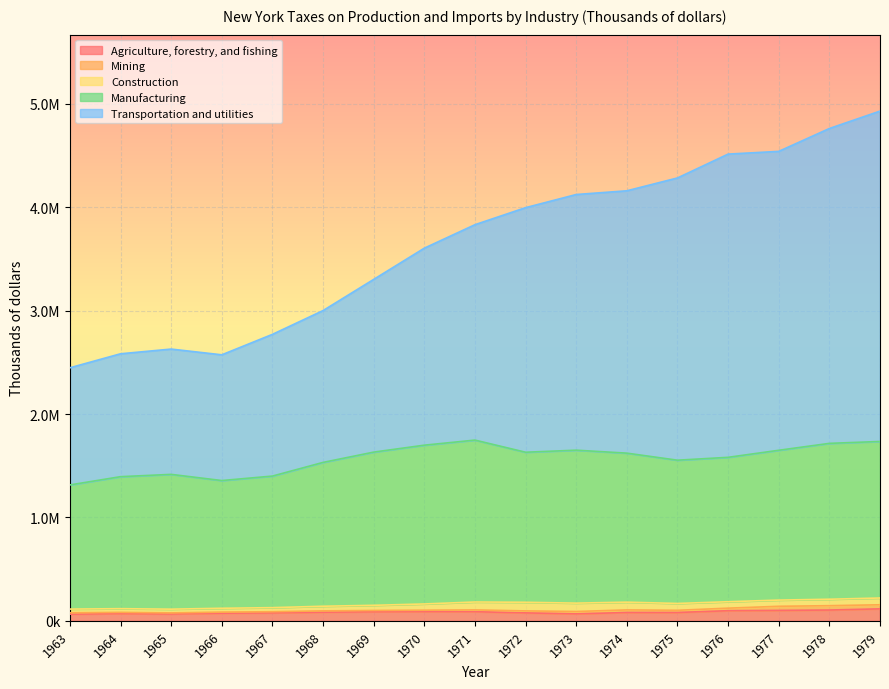

Does the chart display data point markers on the line(s)?

No